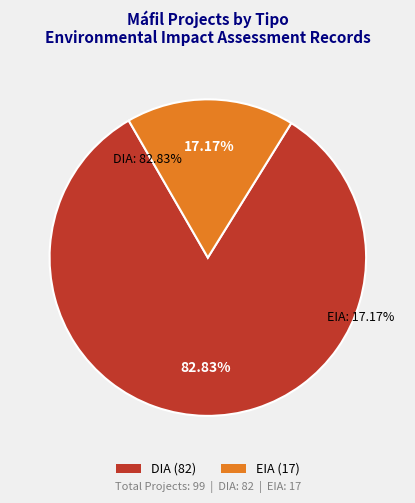

Is it true that EIA is 17% of the pie?

True